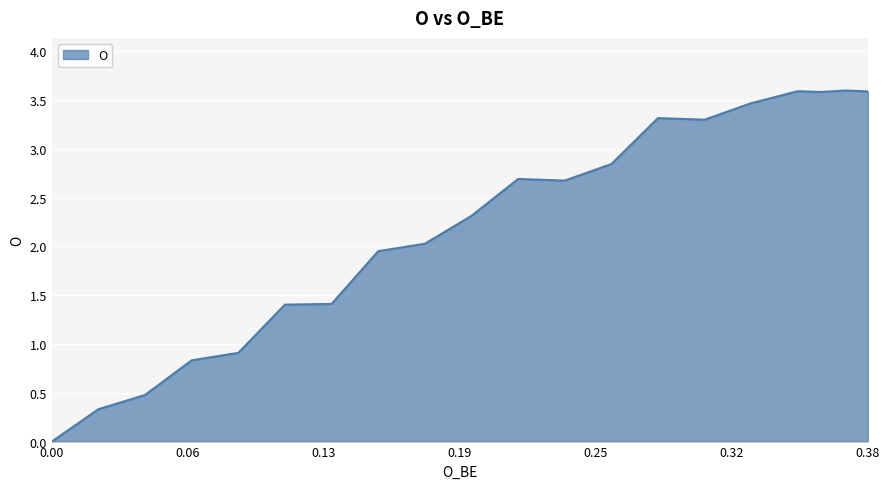

Does the chart display data point markers on the line(s)?

No